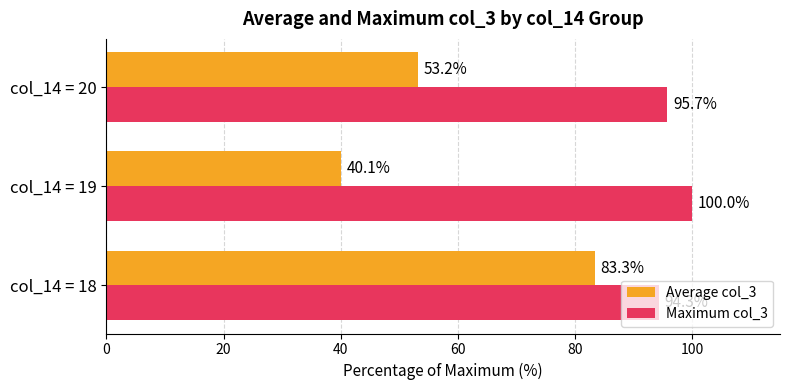

Which series has the largest range (max minus min)?

Average col_3